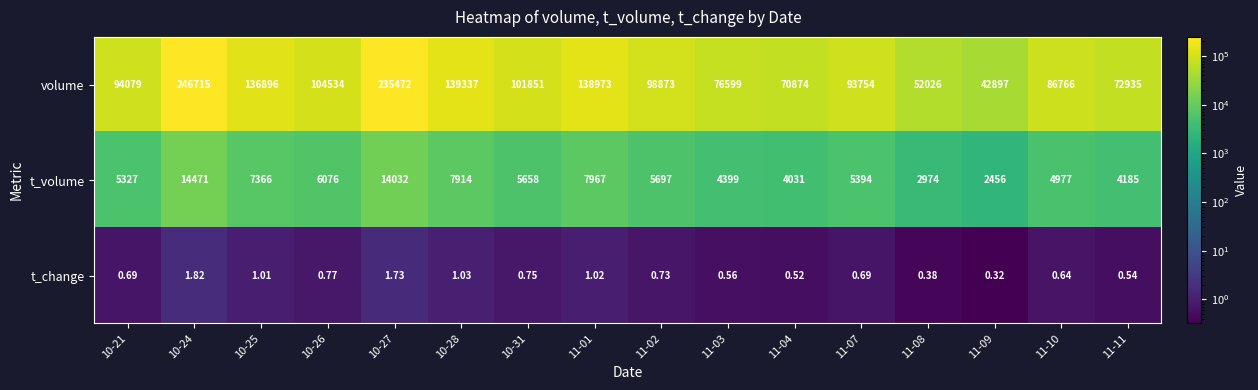

Which series has the largest range (max minus min)?

volume